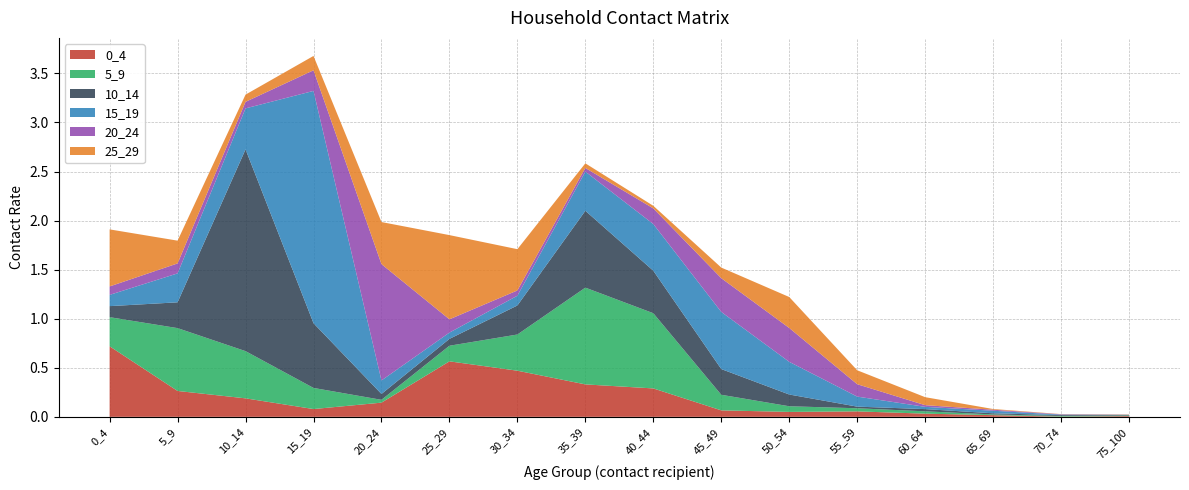

Reading left to right, transcribe all the data shown in this chart.

0_4: 0.7	0.3	0.2	0.1	0.1	0.6	0.5	0.3	0.3	0.1	0.1	0.1	0.0	0.0	0.0	0.0
5_9: 0.3	0.6	0.5	0.2	0.0	0.2	0.4	1.0	0.8	0.2	0.1	0.0	0.0	0.0	0.0	0.0
10_14: 0.1	0.3	2.1	0.7	0.1	0.1	0.3	0.8	0.4	0.3	0.1	0.0	0.0	0.0	0.0	0.0
15_19: 0.1	0.3	0.4	2.4	0.1	0.1	0.1	0.4	0.5	0.6	0.3	0.1	0.0	0.0	0.0	0.0
20_24: 0.1	0.1	0.1	0.2	1.2	0.1	0.1	0.0	0.2	0.3	0.3	0.1	0.0	0.0	0.0	0.0
25_29: 0.6	0.2	0.1	0.1	0.4	0.9	0.4	0.0	0.0	0.1	0.3	0.1	0.1	0.0	0.0	0.0